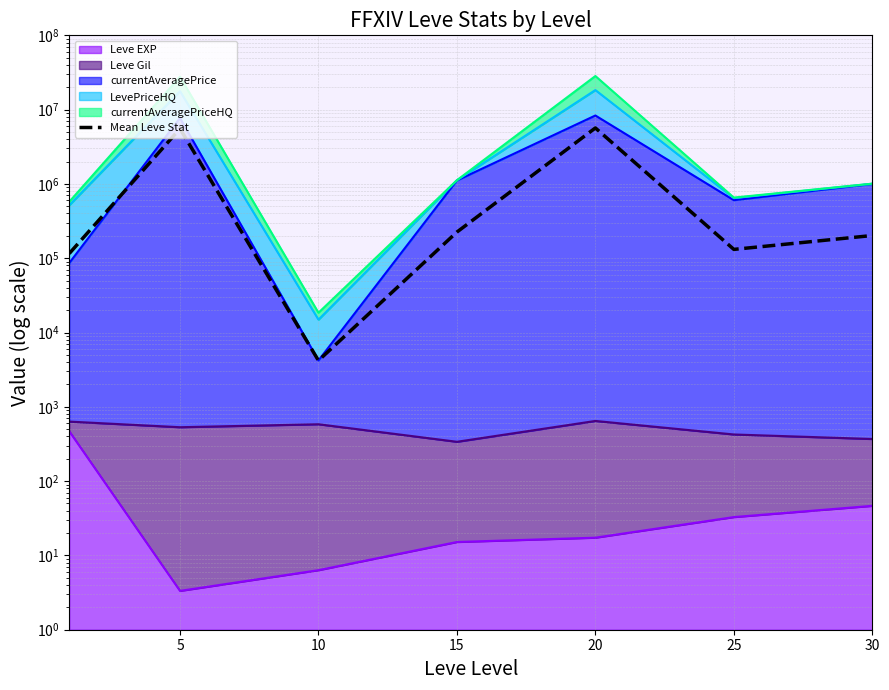

True or false: the data has more than 2 interior local peaks.

False